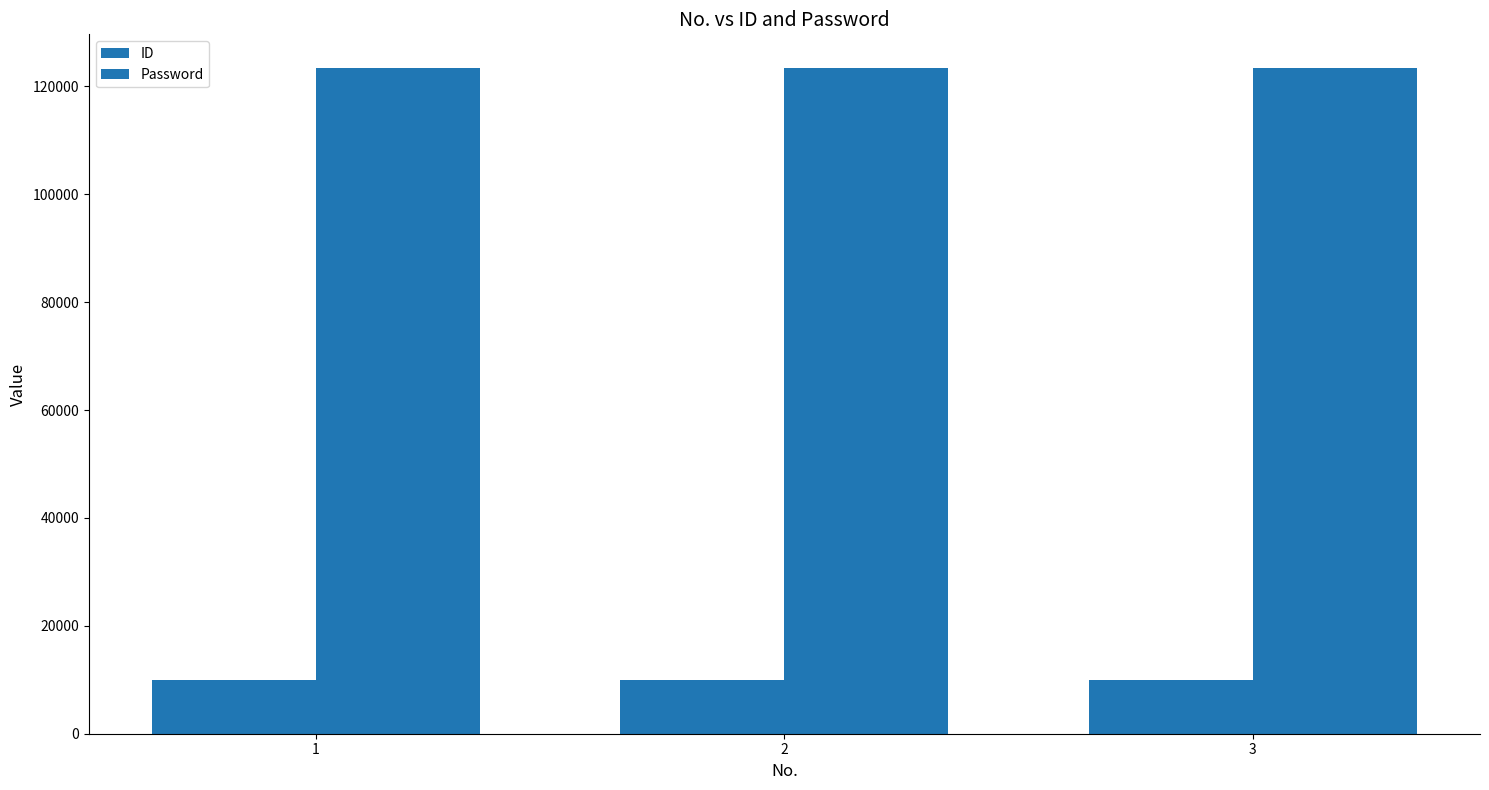

Count the number of data series in this chart.

2